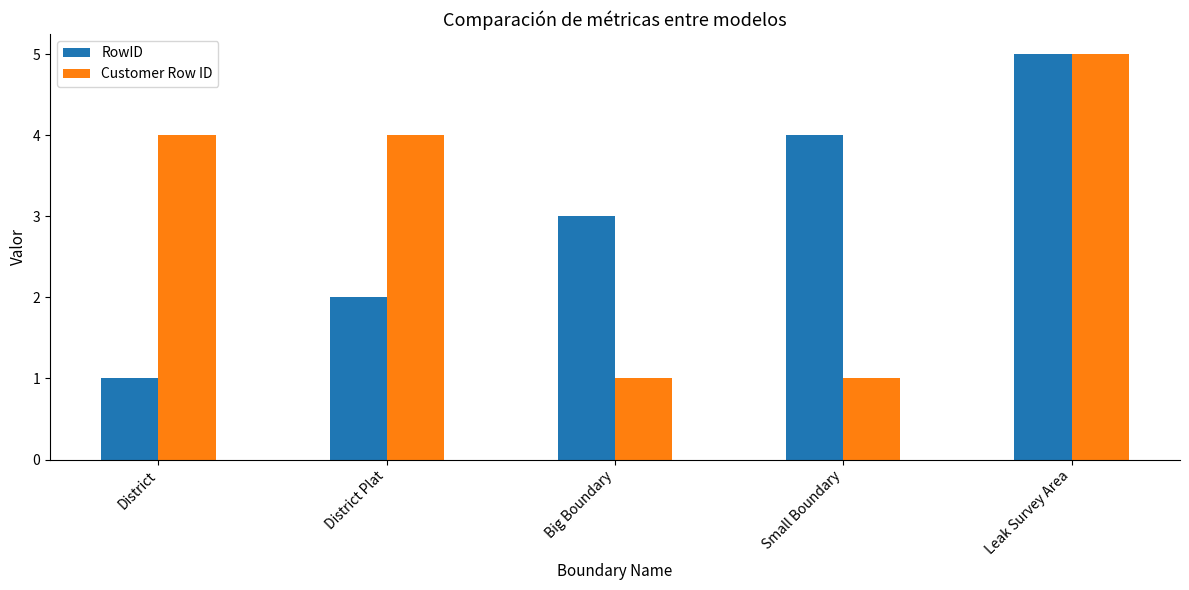

True or false: Customer Row ID has a value of 1 at Big Boundary.

True